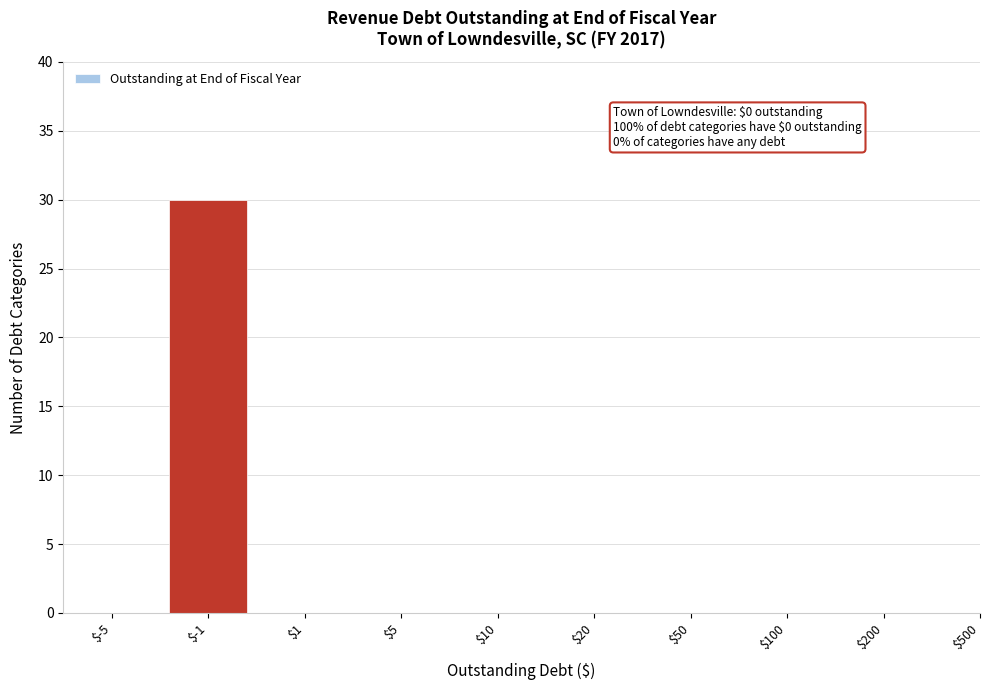

Which label corresponds to the largest value in the chart?

$-1